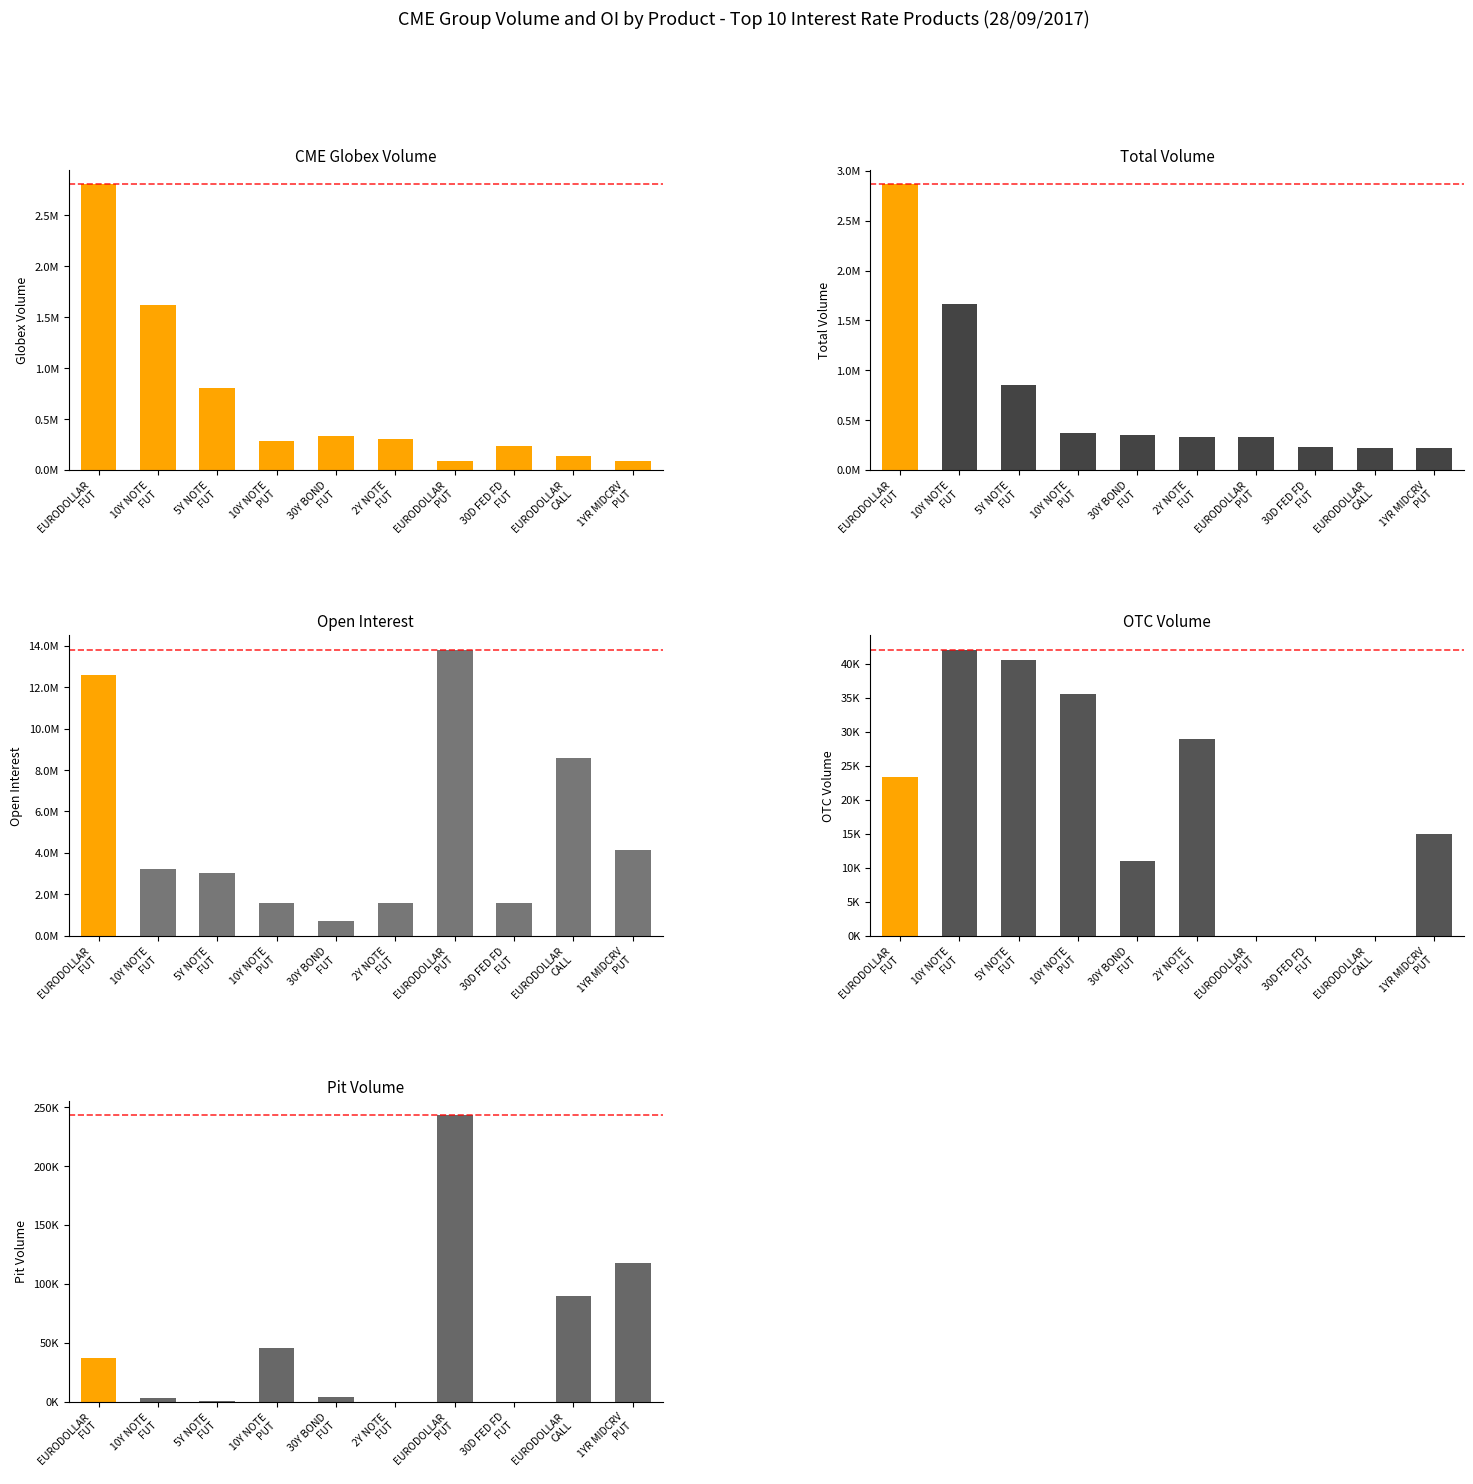

What is the difference between the Total Volume values at 5Y NOTE
FUT and 2Y NOTE
FUT?

515518